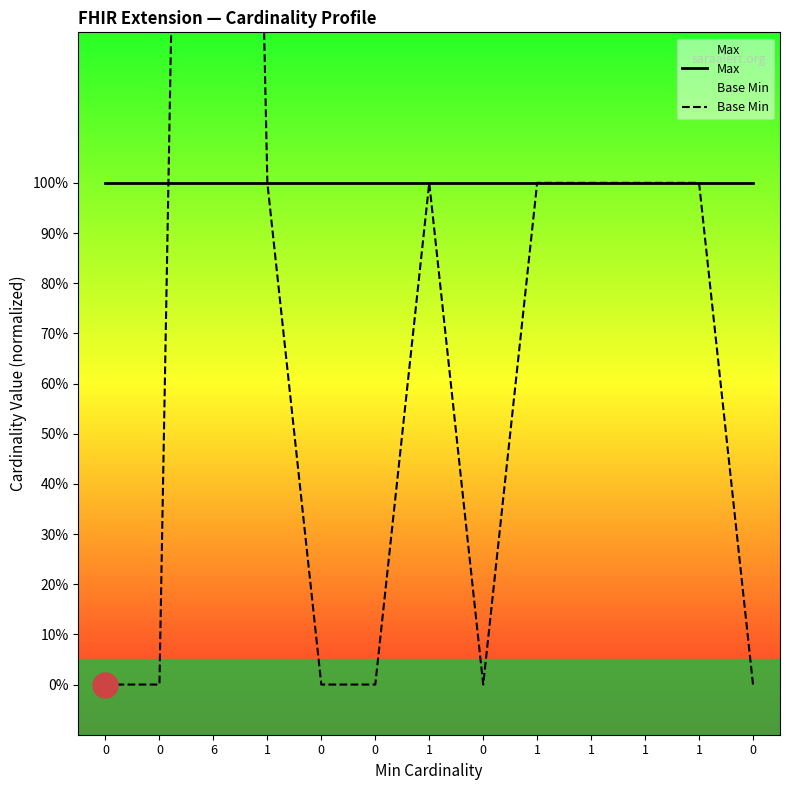

What is the label of the 3rd point from the left?

6